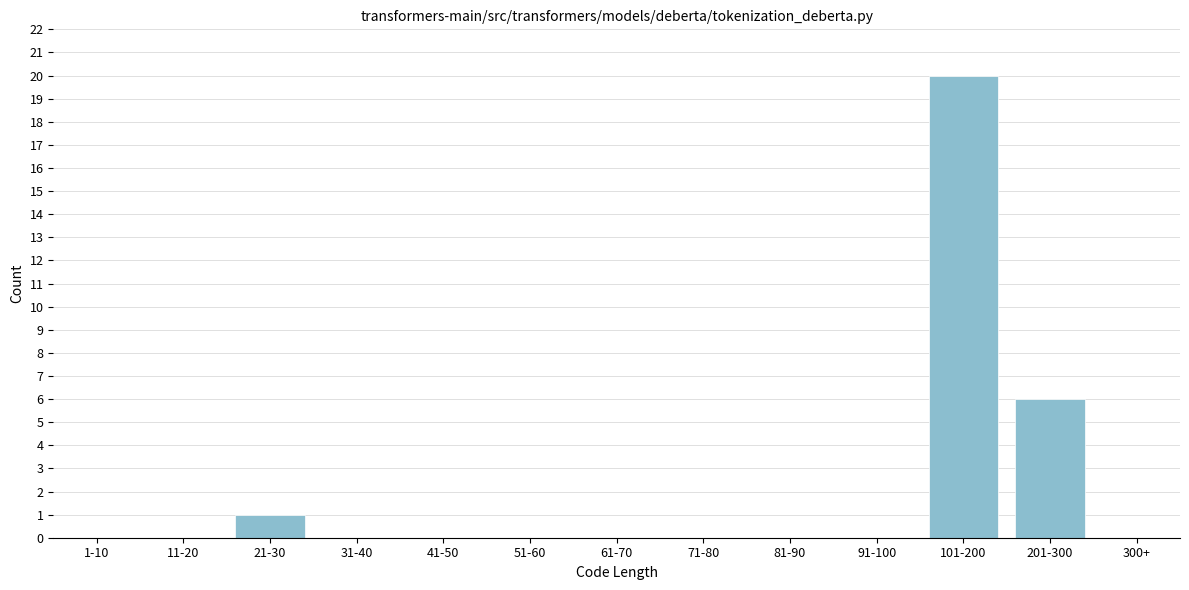

Reading right to left, transcribe all the data shown in this chart.

300+=0	201-300=6	101-200=20	91-100=0	81-90=0	71-80=0	61-70=0	51-60=0	41-50=0	31-40=0	21-30=1	11-20=0	1-10=0